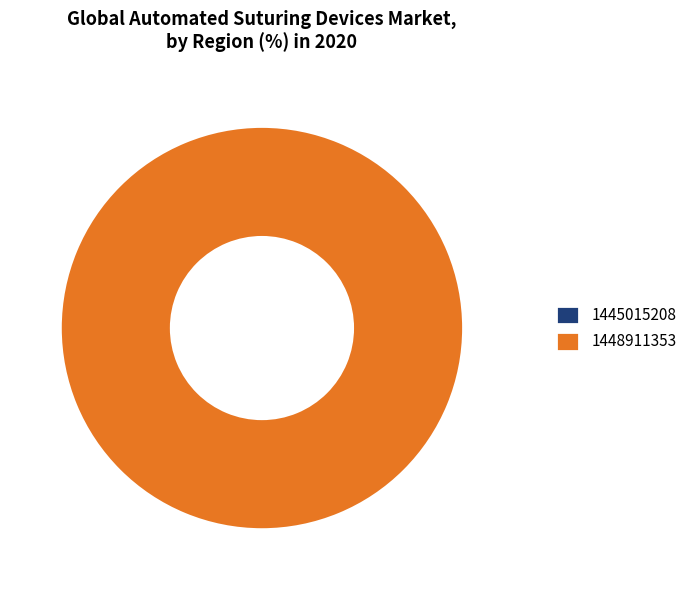

To the nearest percent, what percentage of the pie is 1448911353?

100%